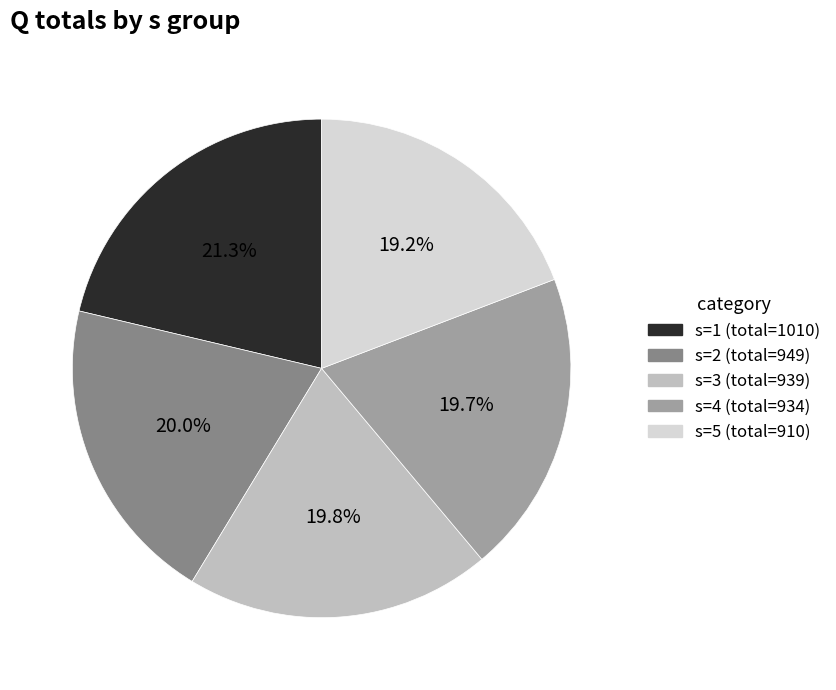

Is there any slice that represents more than half of the pie?

No